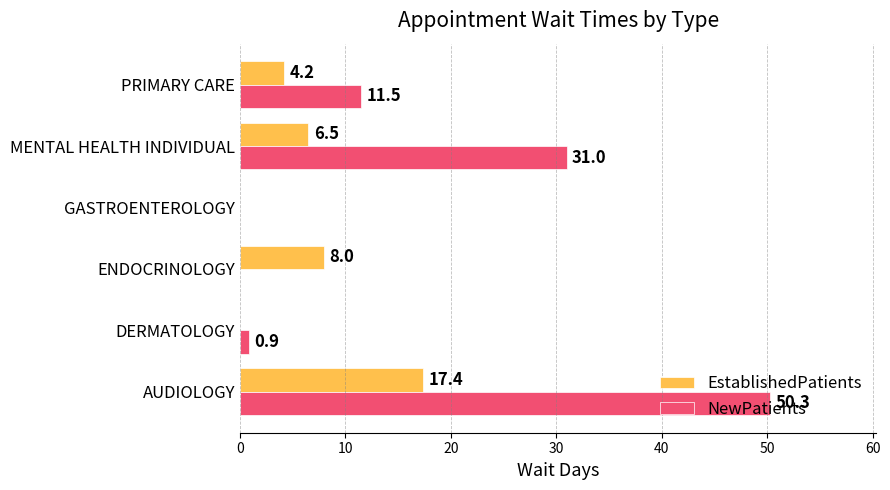

What is the sum of all EstablishedPatients values?

36.1